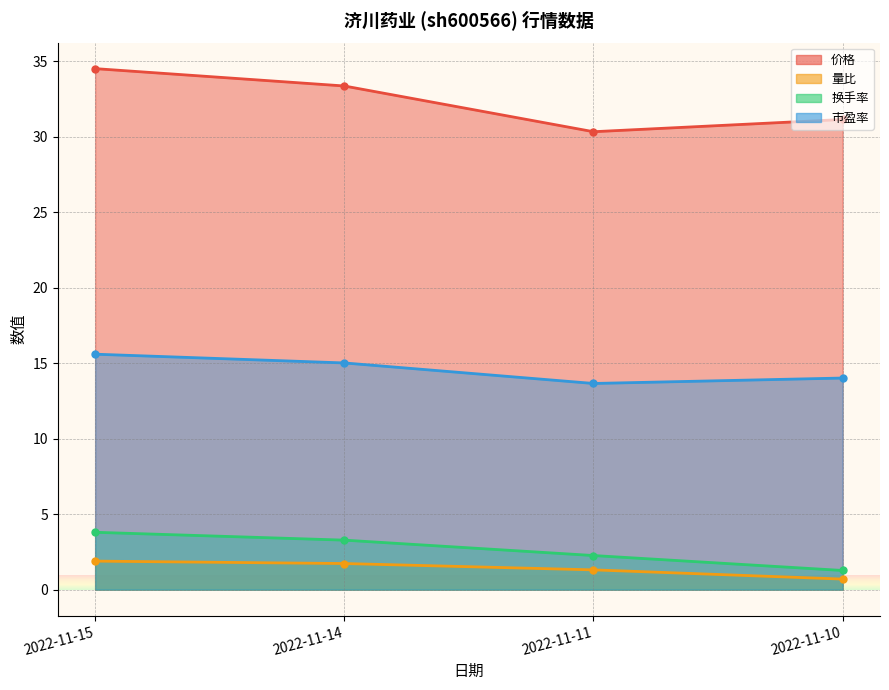

At which category does 价格 reach its first local valley?

2022-11-11